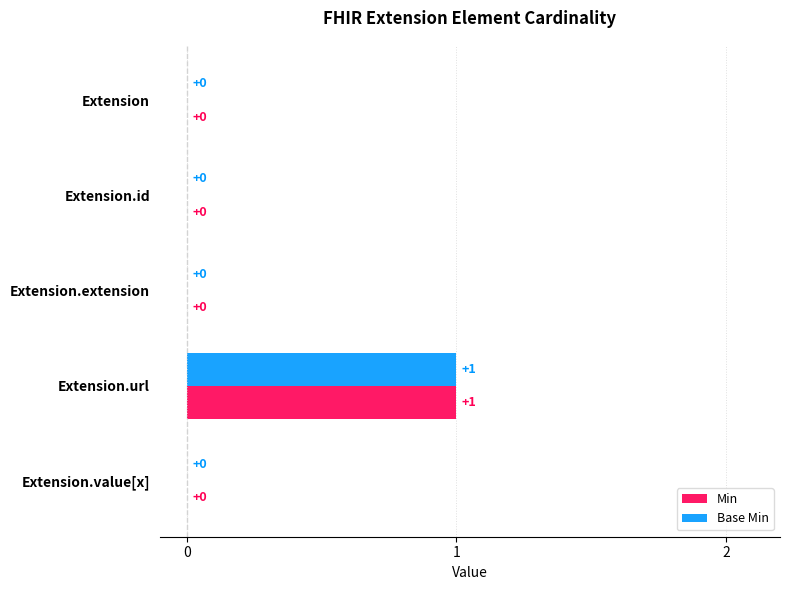

How many Min values are between 0 and 1?

5